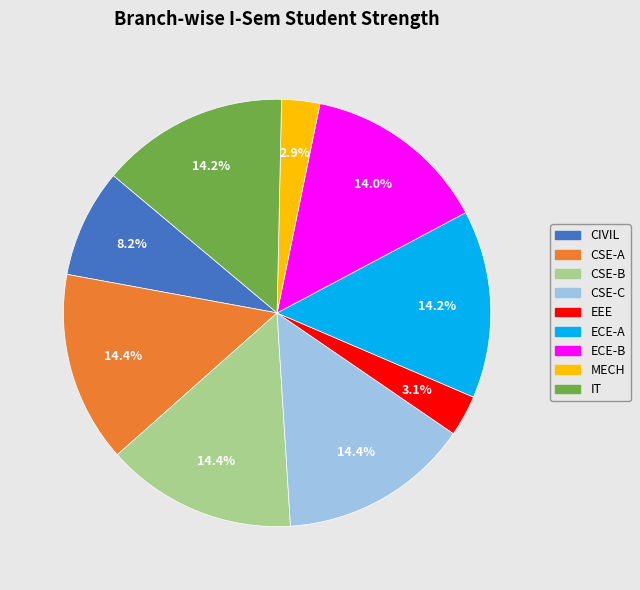

What percentage is NOT represented by CSE-A?

85.6%